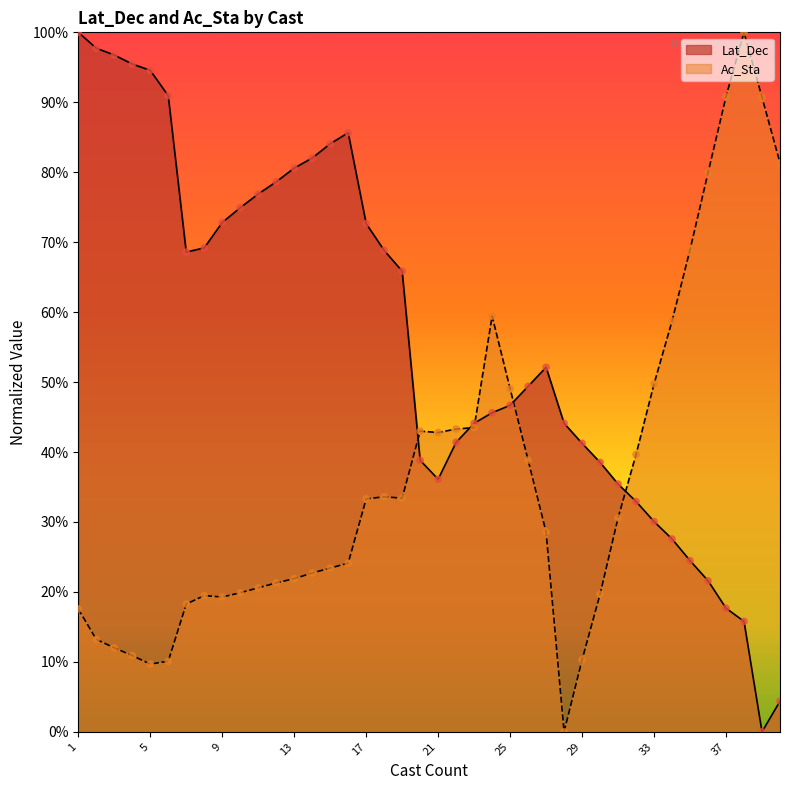

At which category is the sum across all series the highest?

1